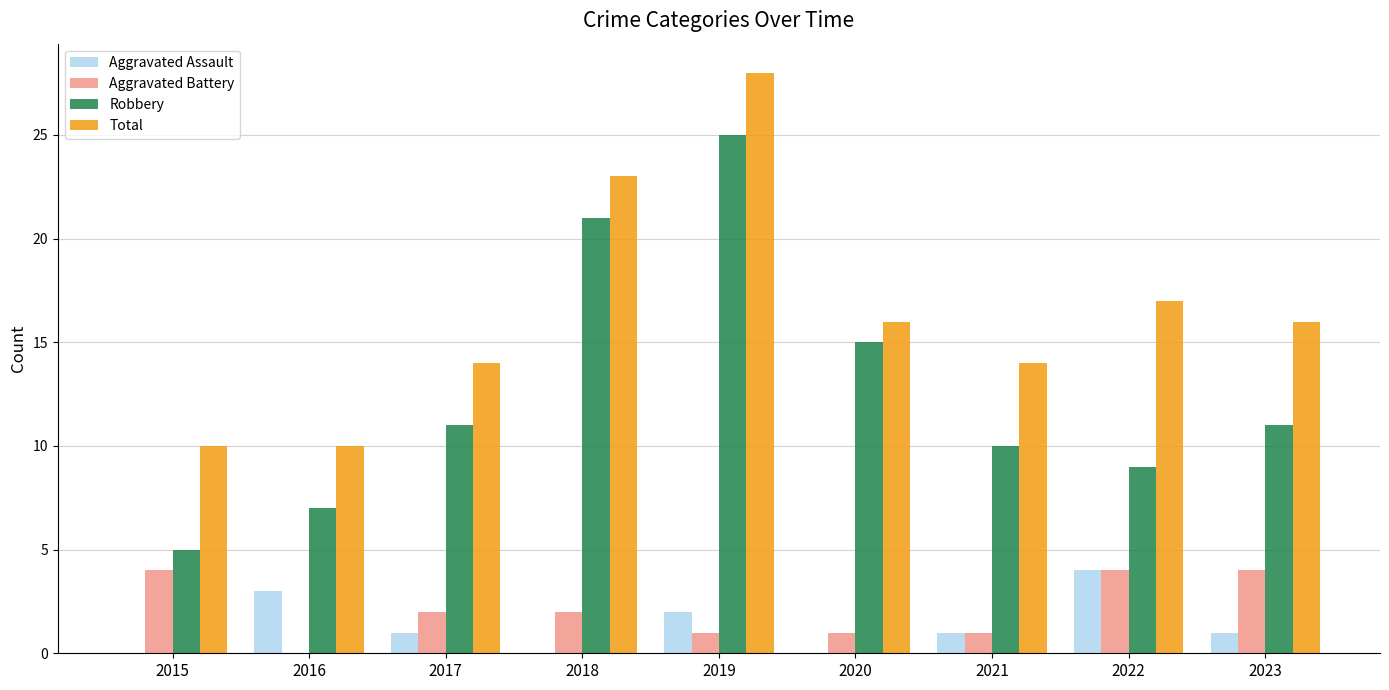

What is the difference between the Aggravated Assault values at 2017 and 2020?

1